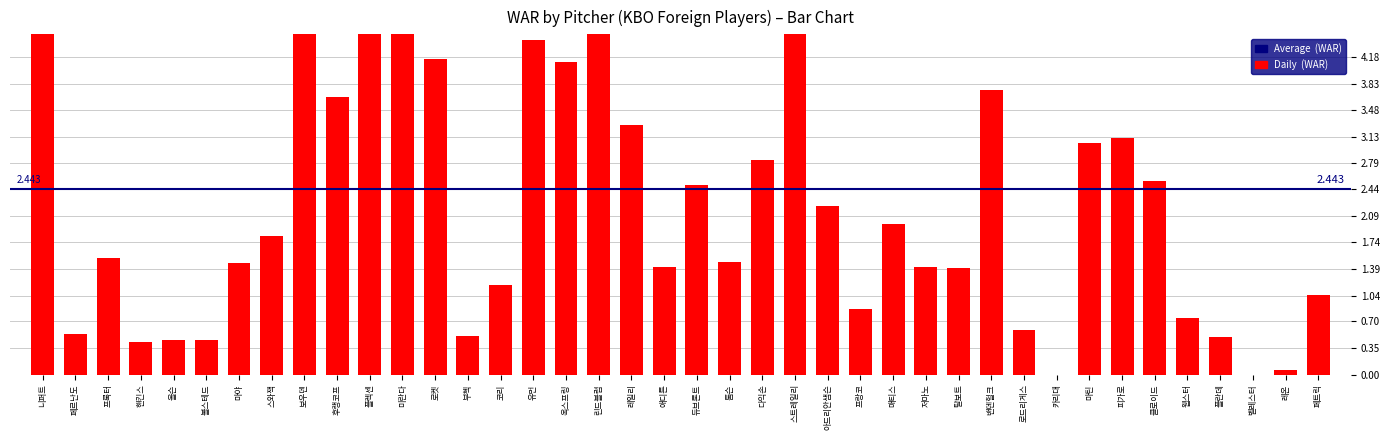

The value at 프랑코 is 0.9. True or false?

True